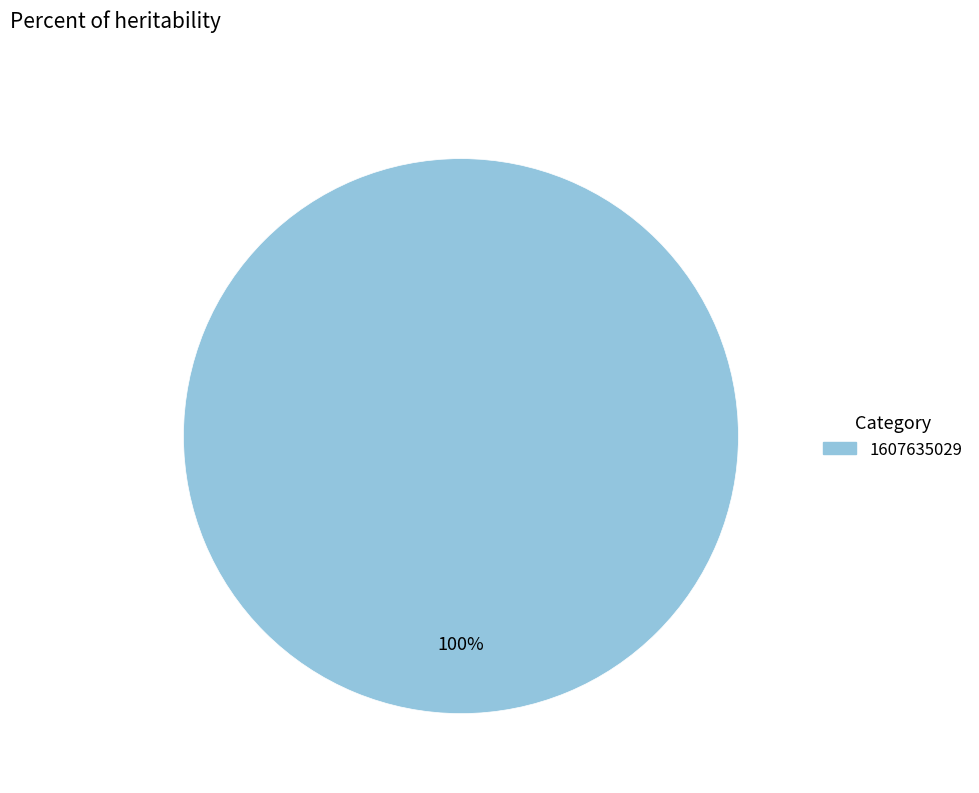

Is there any slice that represents more than half of the pie?

Yes